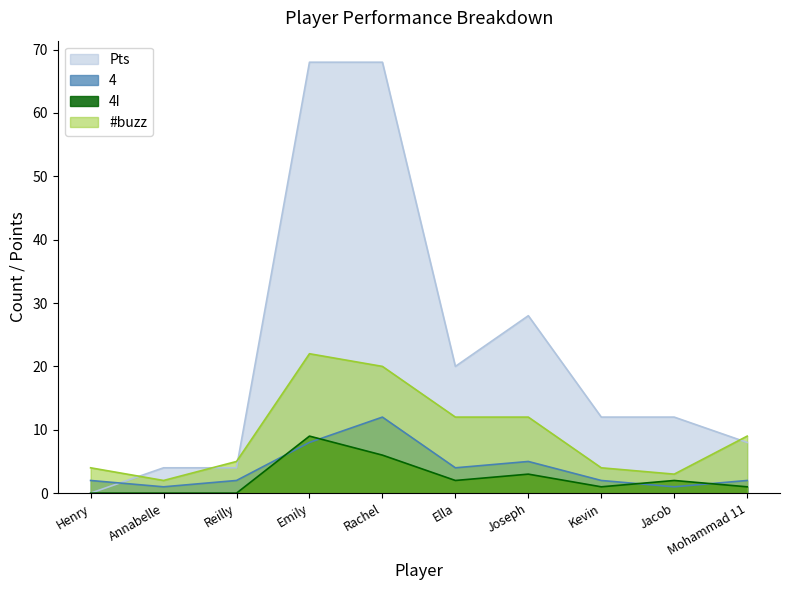

Which category has the highest value across all series?

Emily